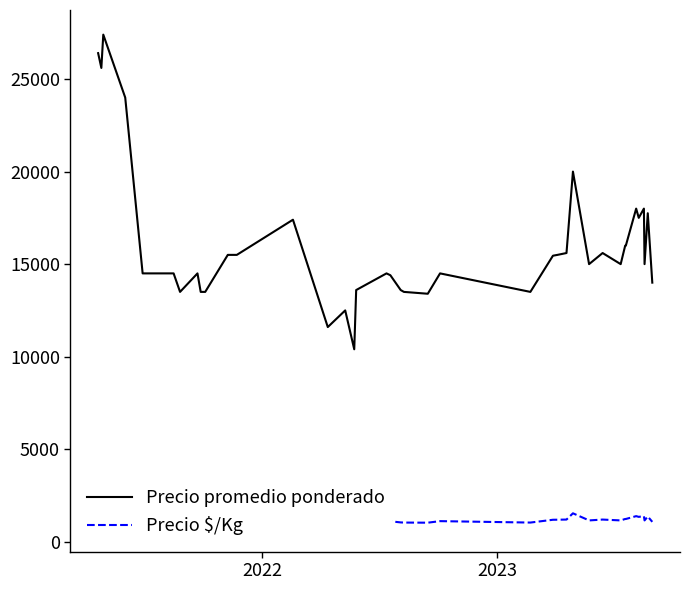

How many lines are shown in the chart?

2